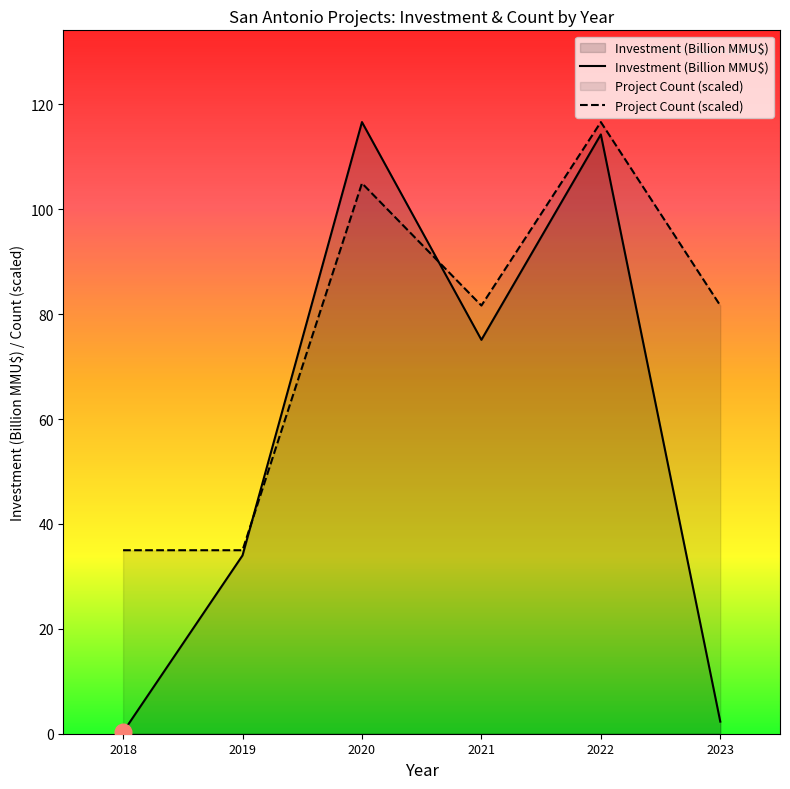

Between which two adjacent categories do Investment (Billion MMU$) and Project Count (scaled) first intersect?

2019 and 2020